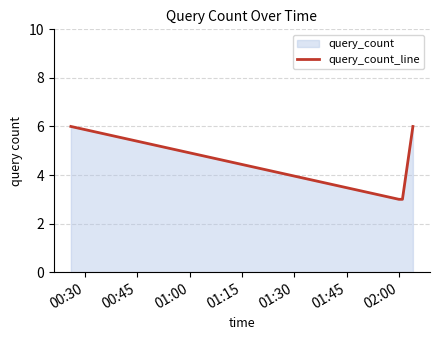

Does the chart have visible grid lines?

Yes